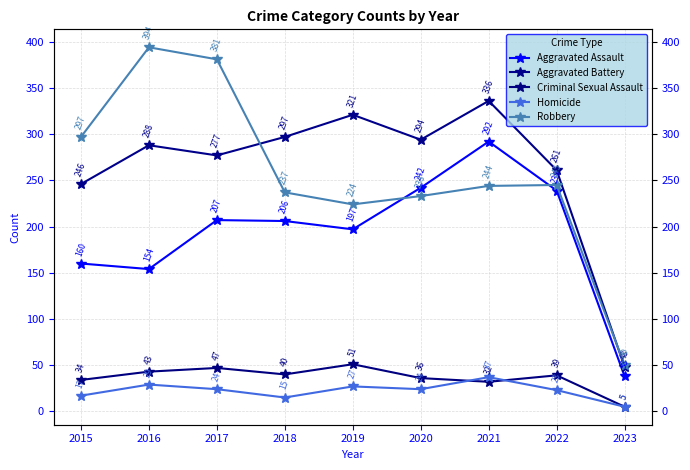

In Homicide, how many points are higher than both neighbors (excluding endpoints)?

3